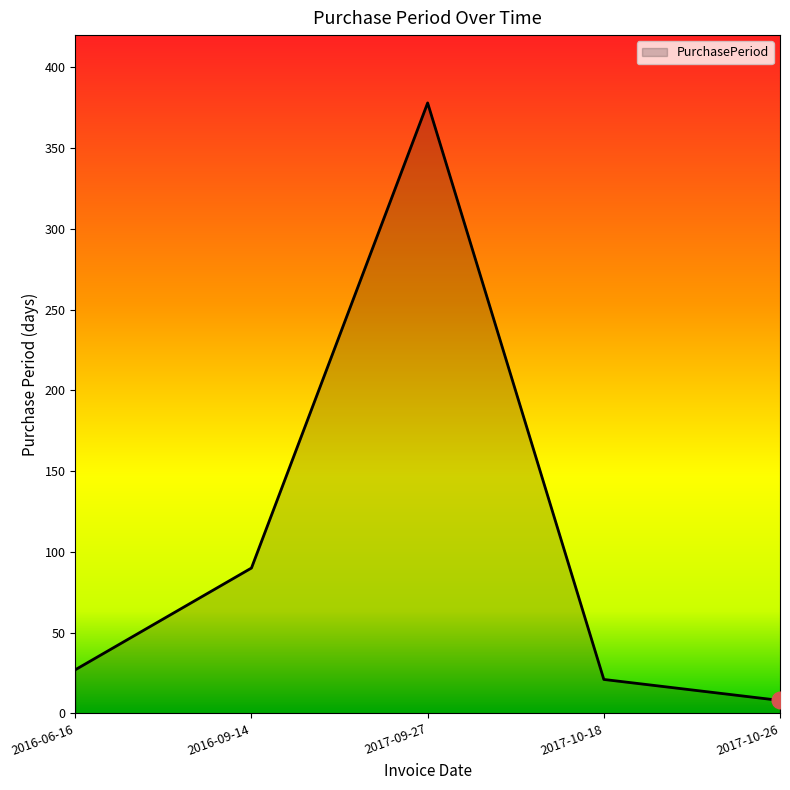

What position from the left is 2017-10-18?

4